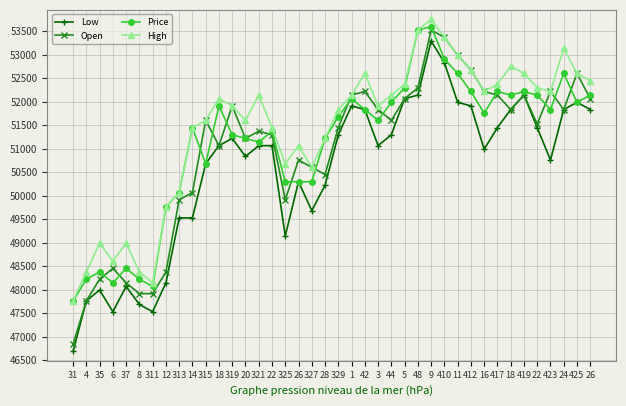

How many lines are shown in the chart?

4